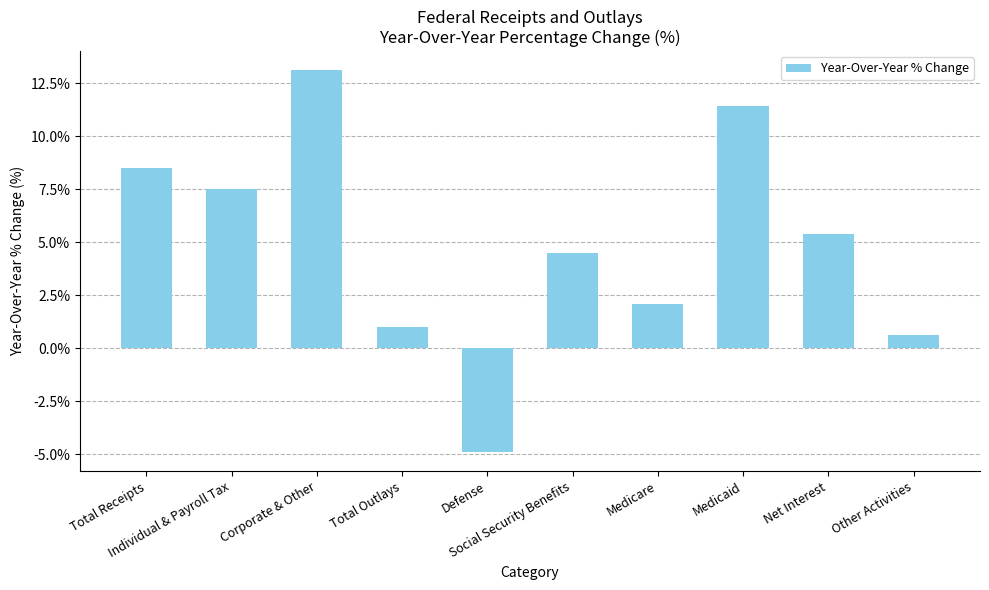

Which category has the lowest value across all series?

Defense